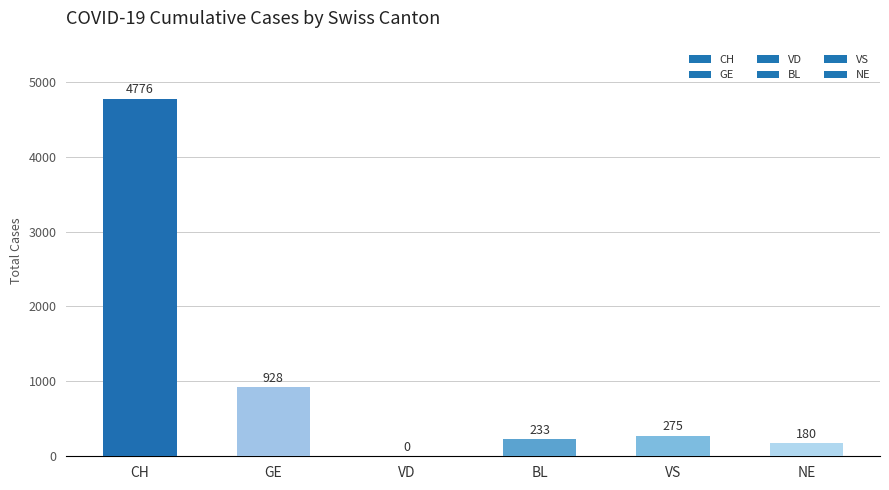

Between BL and VS, which is larger?

VS